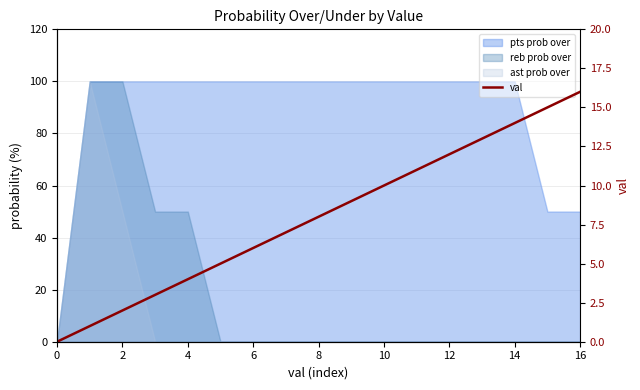

What is the value of the 12th point from the left?

11